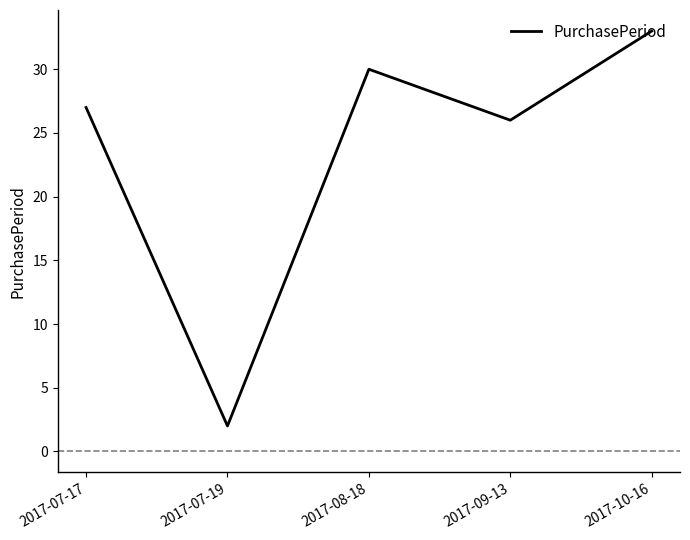

What is the change in value from 2017-09-13 to 2017-10-16?

+7